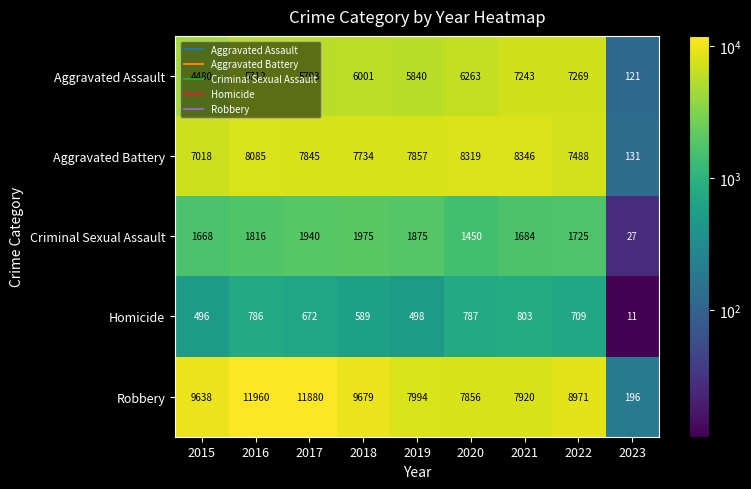

Which series has the largest total across all categories?

Robbery